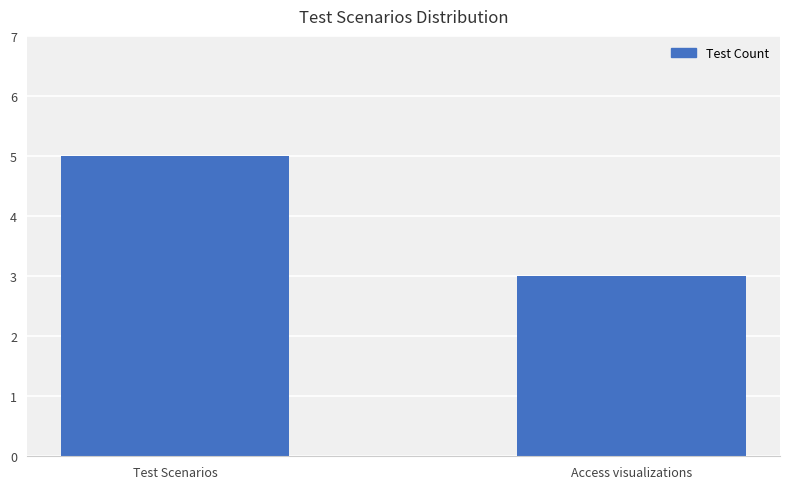

Between Test Scenarios and Access visualizations, which is larger?

Test Scenarios